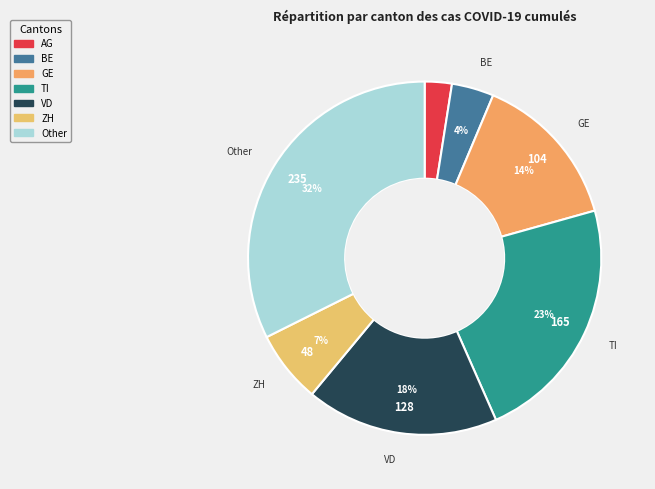

Count the number of slices in the pie.

7